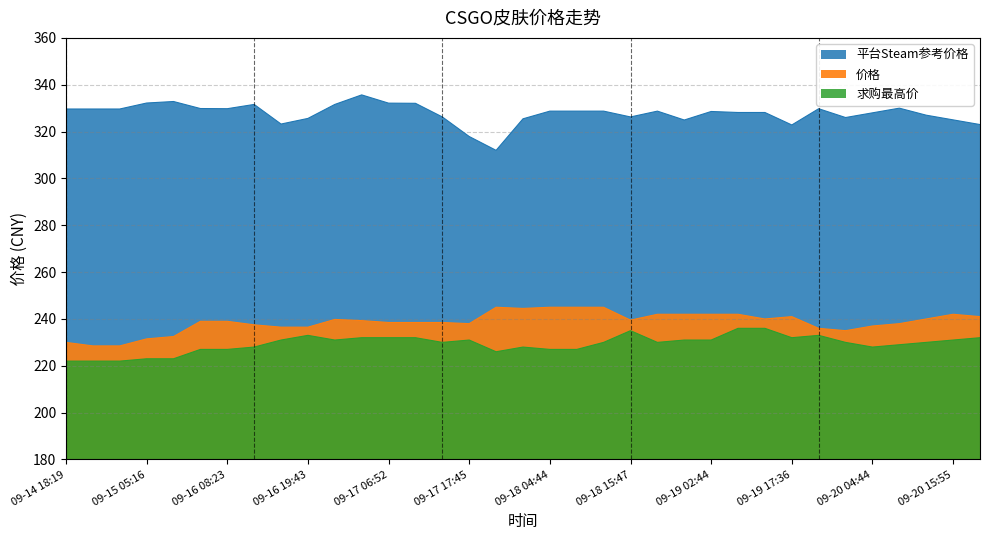

In 价格, how many points are lower than both neighbors (excluding endpoints)?

5